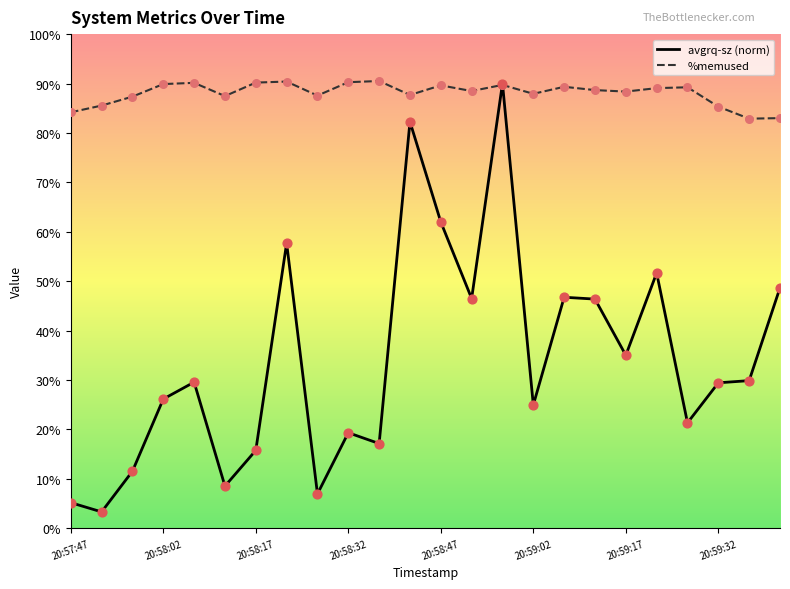

What are all the series names shown in the legend?

avgrq-sz (norm), %memused